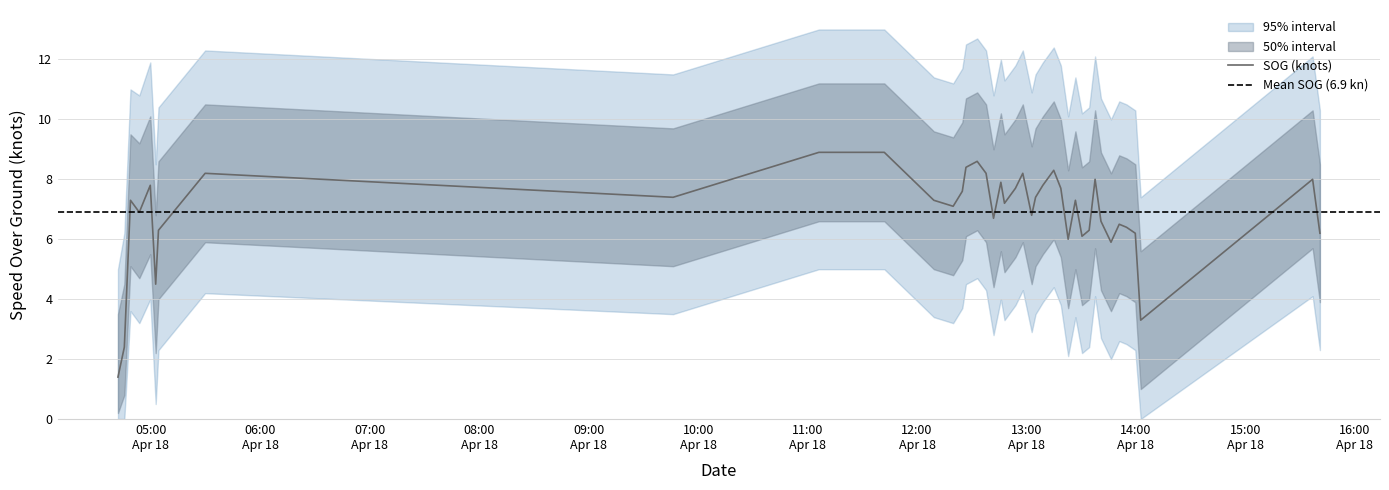

Reading left to right, list all the values displayed in this chart.

2024-04-18 04:42:00=1.4	2024-04-18 04:45:29=2.4	2024-04-18 04:48:51=7.3	2024-04-18 04:53:41=6.9	2024-04-18 04:59:42=7.8	2024-04-18 05:02:40=4.5	2024-04-18 05:04:12=6.3	2024-04-18 05:29:46=8.2	2024-04-18 09:46:17=7.4	2024-04-18 11:06:13=8.9	2024-04-18 11:42:03=8.9	2024-04-18 12:09:13=7.3	2024-04-18 12:19:48=7.1	2024-04-18 12:24:49=7.6	2024-04-18 12:26:49=8.4	2024-04-18 12:32:58=8.6	2024-04-18 12:37:50=8.2	2024-04-18 12:41:56=6.7	2024-04-18 12:45:57=7.9	2024-04-18 12:47:56=7.2	2024-04-18 12:53:56=7.7	2024-04-18 12:57:58=8.2	2024-04-18 13:02:50=6.8	2024-04-18 13:04:58=7.4	2024-04-18 13:08:58=7.8	2024-04-18 13:14:56=8.3	2024-04-18 13:18:49=7.7	2024-04-18 13:22:50=6.0	2024-04-18 13:26:49=7.3	2024-04-18 13:30:26=6.1	2024-04-18 13:34:21=6.3	2024-04-18 13:37:36=8.0	2024-04-18 13:40:49=6.6	2024-04-18 13:46:19=5.9	2024-04-18 13:50:50=6.5	2024-04-18 13:54:49=6.4	2024-04-18 13:59:38=6.2	2024-04-18 14:02:36=3.3	2024-04-18 15:36:50=8.0	2024-04-18 15:40:50=6.2